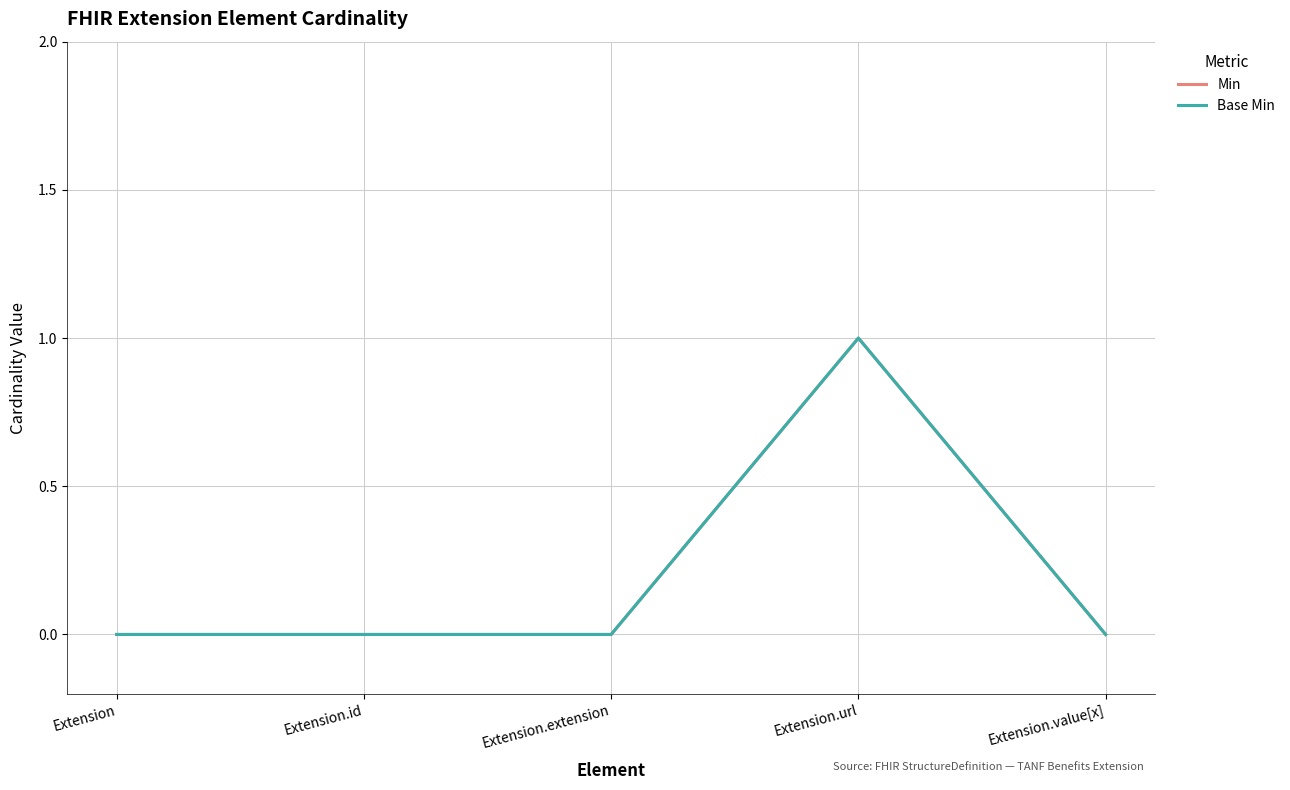

Does the chart display data point markers on the line(s)?

No